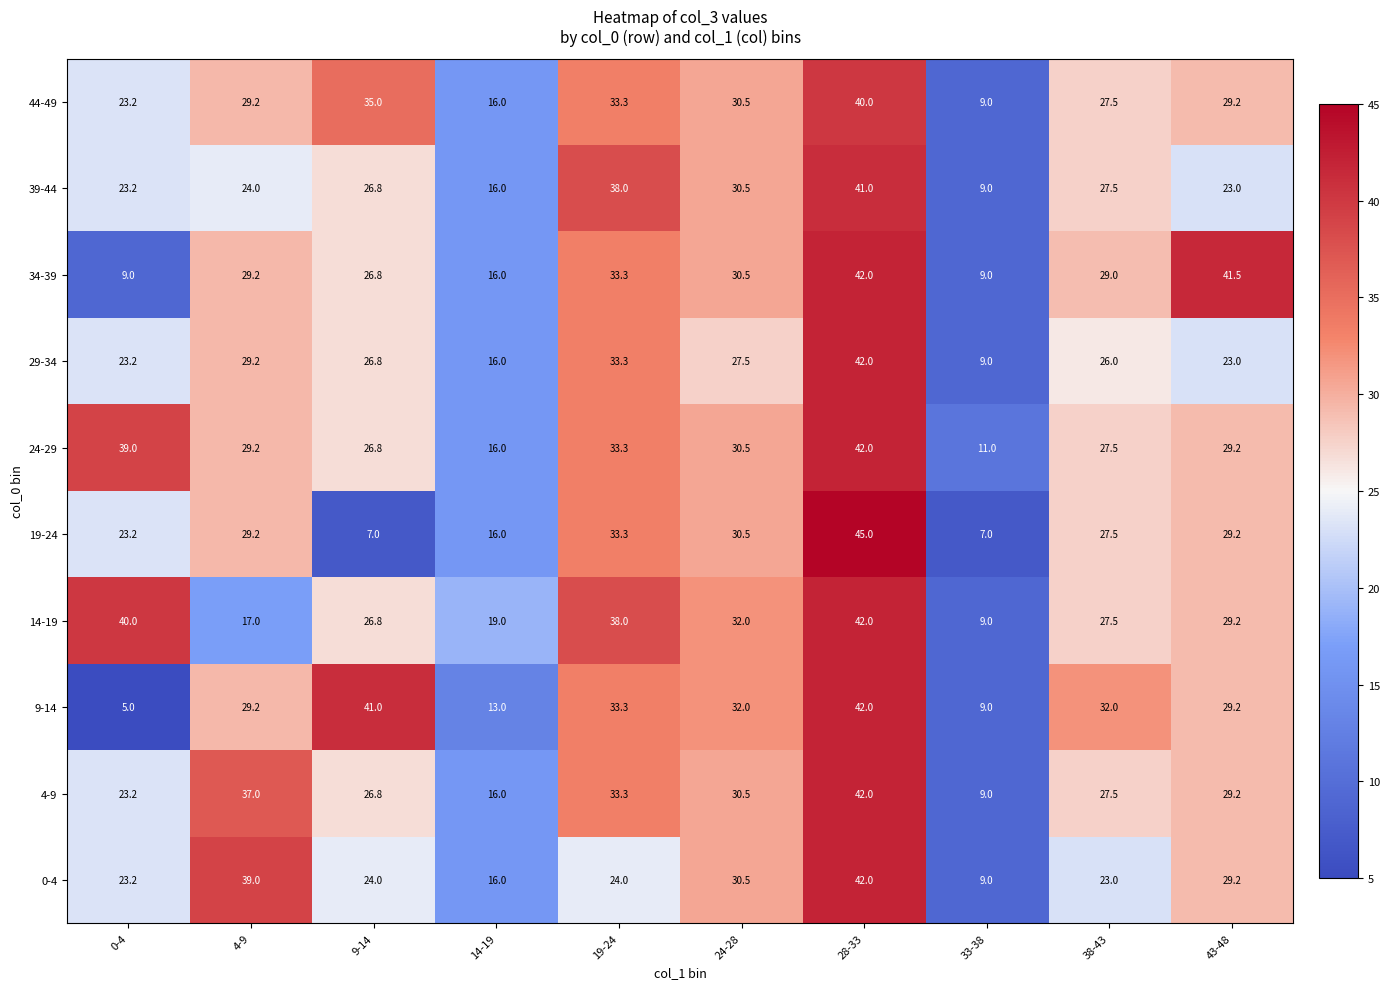

The 19-24 series shows 38.5 at 43-48. True or false?

False